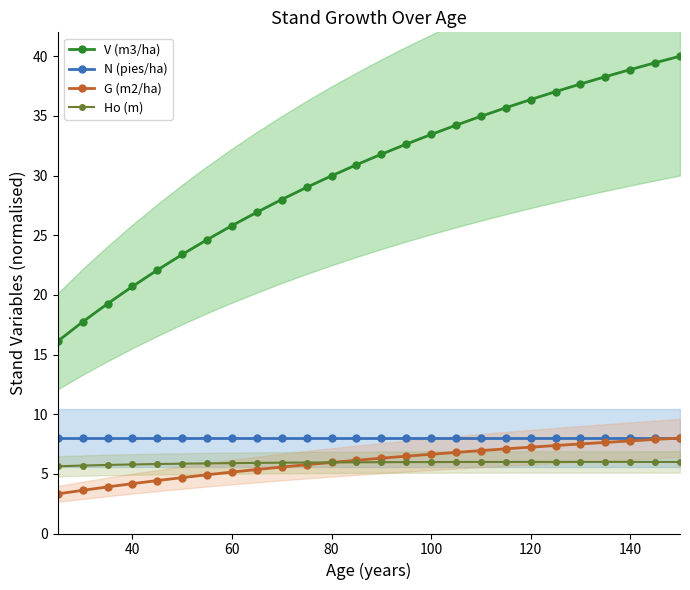

What is the highest value of the G (m2/ha) series?

8.0